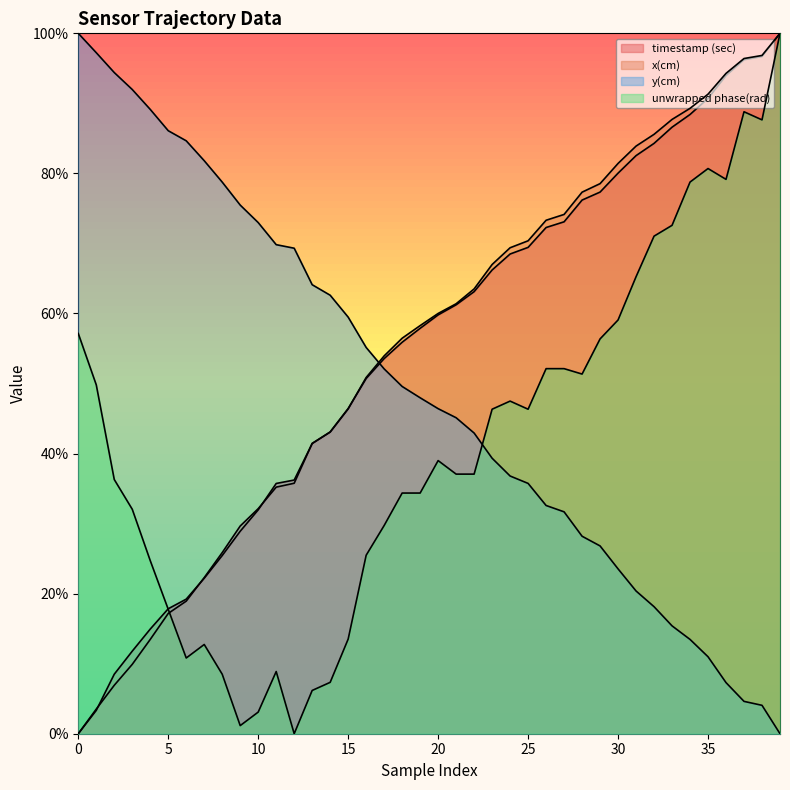

What is the sum of the x(cm) values at 25 and 10?

102.5